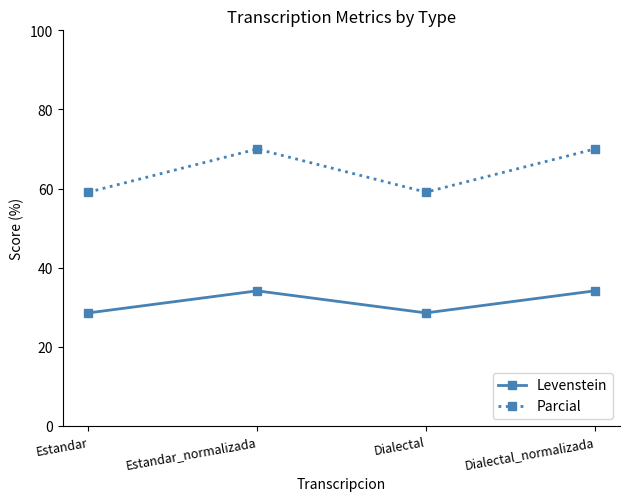

Which series has the largest total across all categories?

Parcial